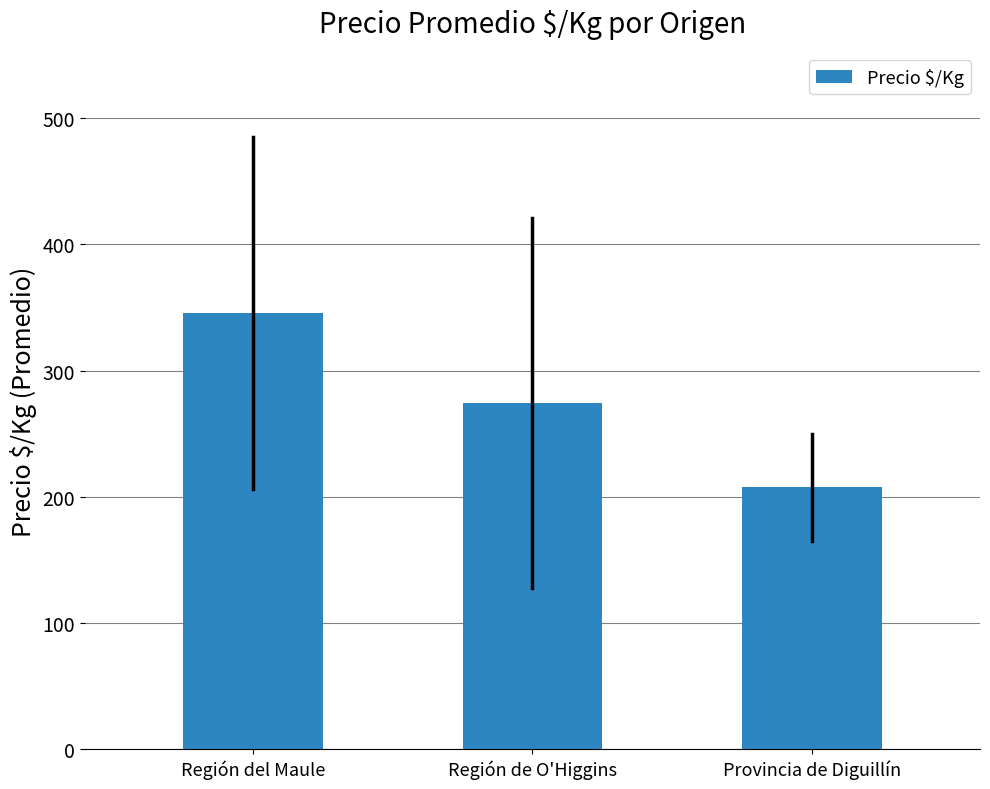

Reading right to left, transcribe all the data shown in this chart.

207.5	274.1	345.5